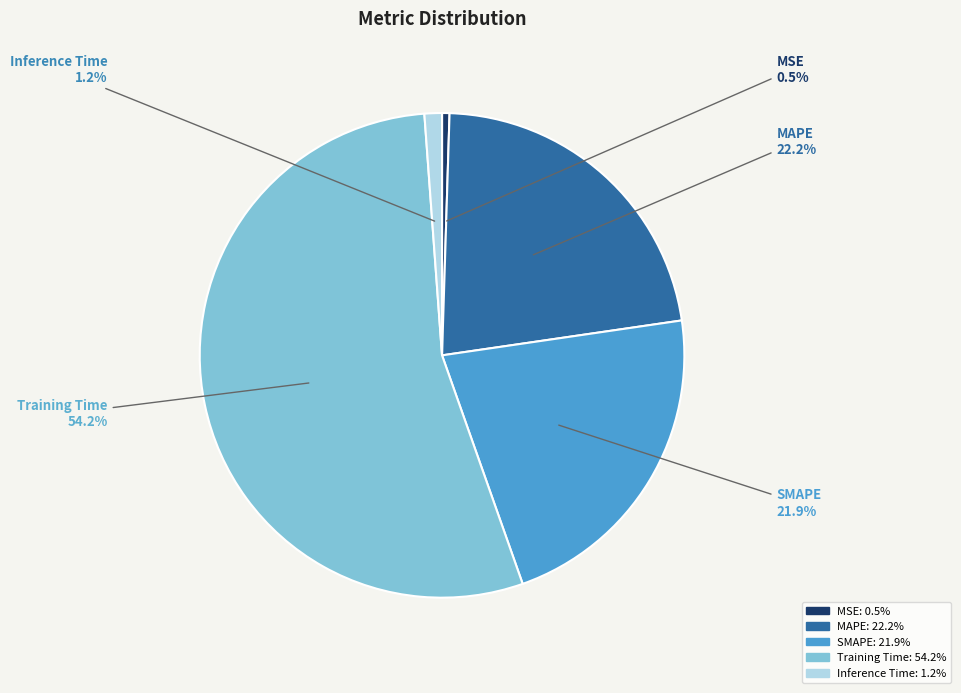

What percentage do MSE and MAPE together represent?

22.7%